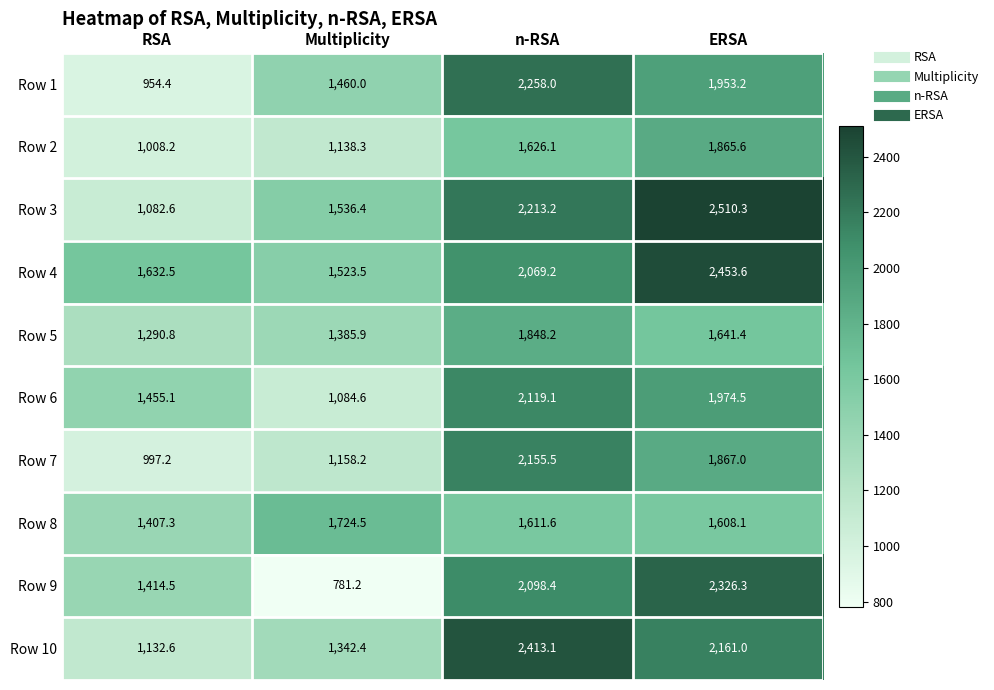

At which category does the chart reach its peak across all series?

ERSA